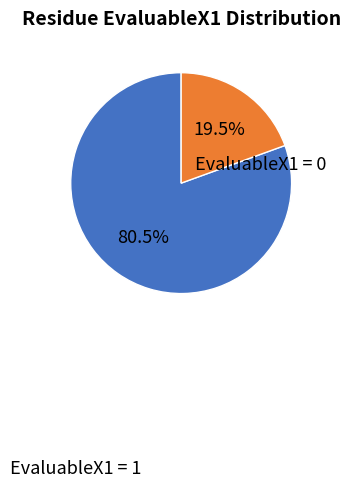

Which category has the smallest portion of the pie?

EvaluableX1 = 0